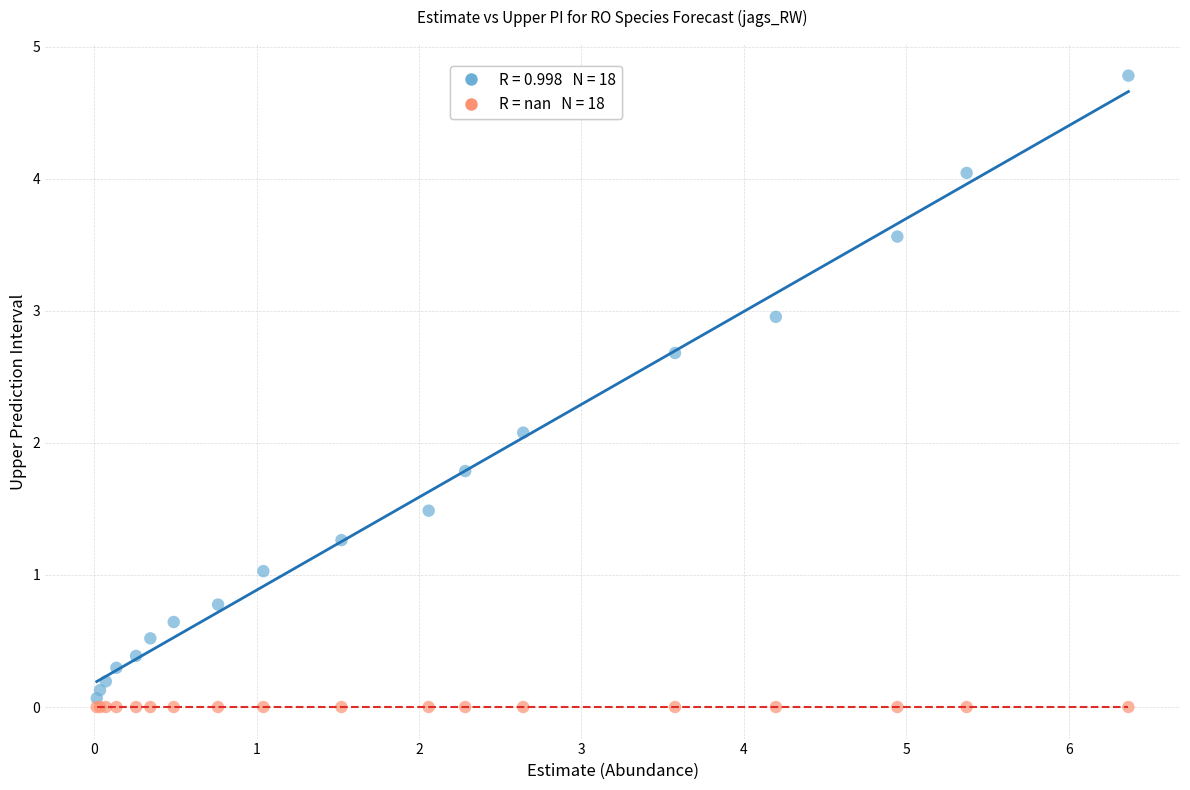

Across all series, what Y value is closest to 2?

2.1